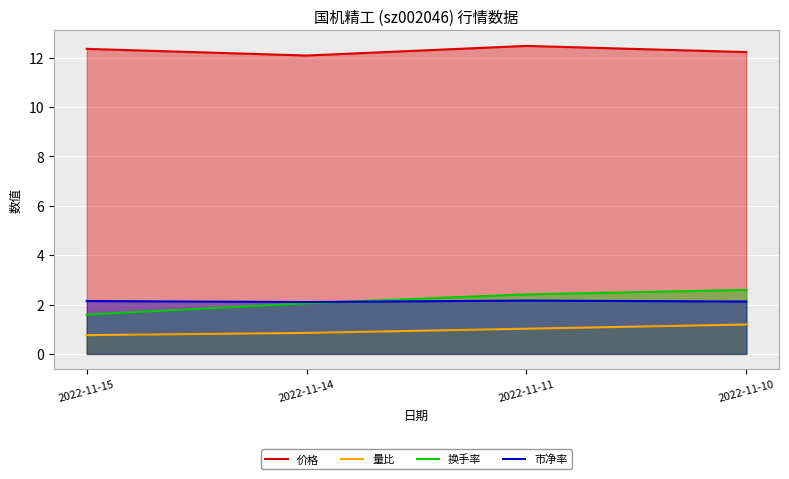

Reading left to right, extract all data points from this chart.

价格: 12.3	12.1	12.5	12.2
量比: 0.8	0.8	1.0	1.2
换手率: 1.6	2.0	2.4	2.6
市净率: 2.1	2.1	2.2	2.1